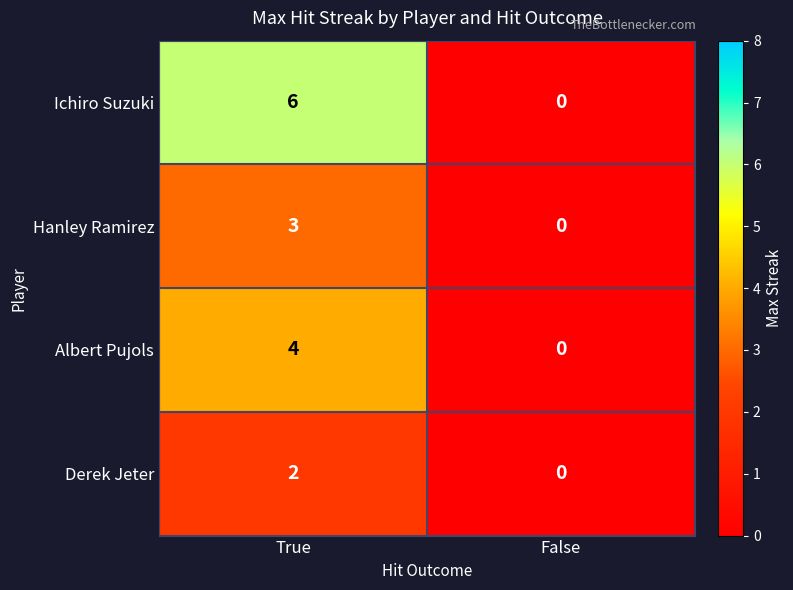

List the series in order of their peak value, highest first.

Ichiro Suzuki, Albert Pujols, Hanley Ramirez, Derek Jeter